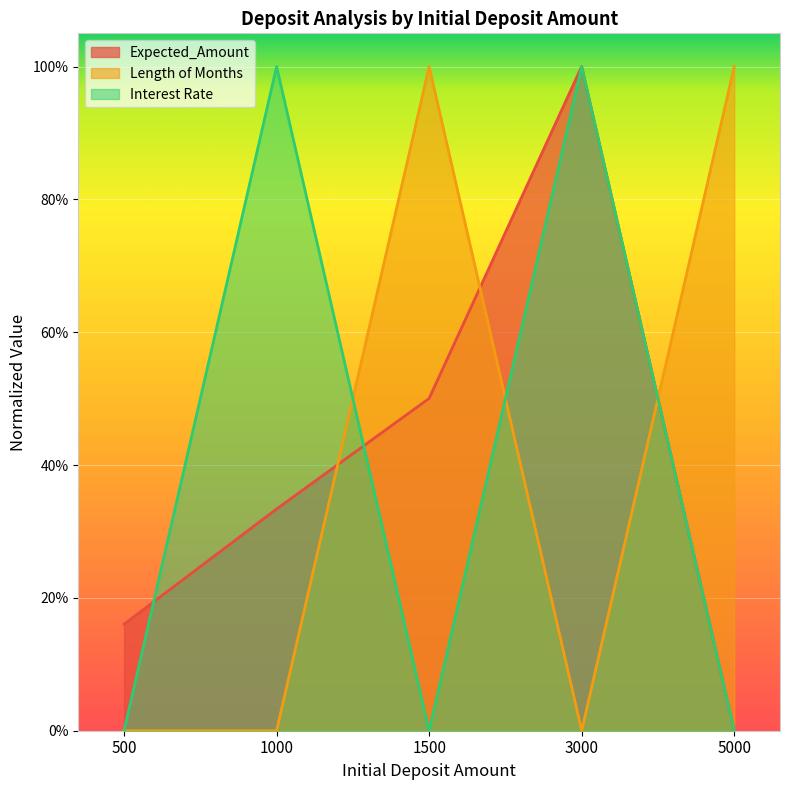

Rank the categories by Interest Rate value from highest to lowest.

1000, 3000, 500, 1500, 5000